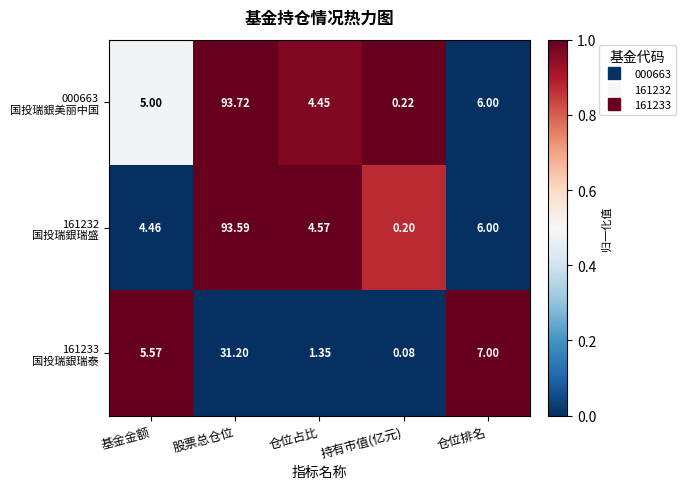

Which category has the lowest value across all series?

持有市值(亿元)